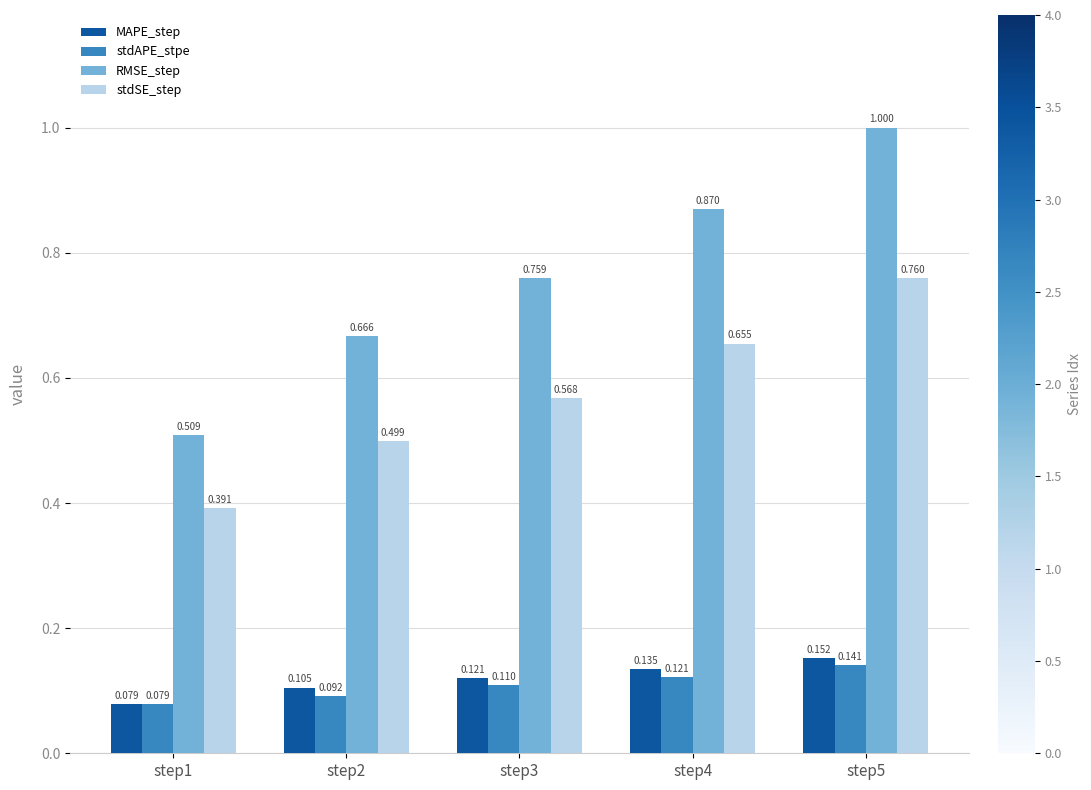

List the labels in order of RMSE_step value, smallest first.

step1, step2, step3, step4, step5